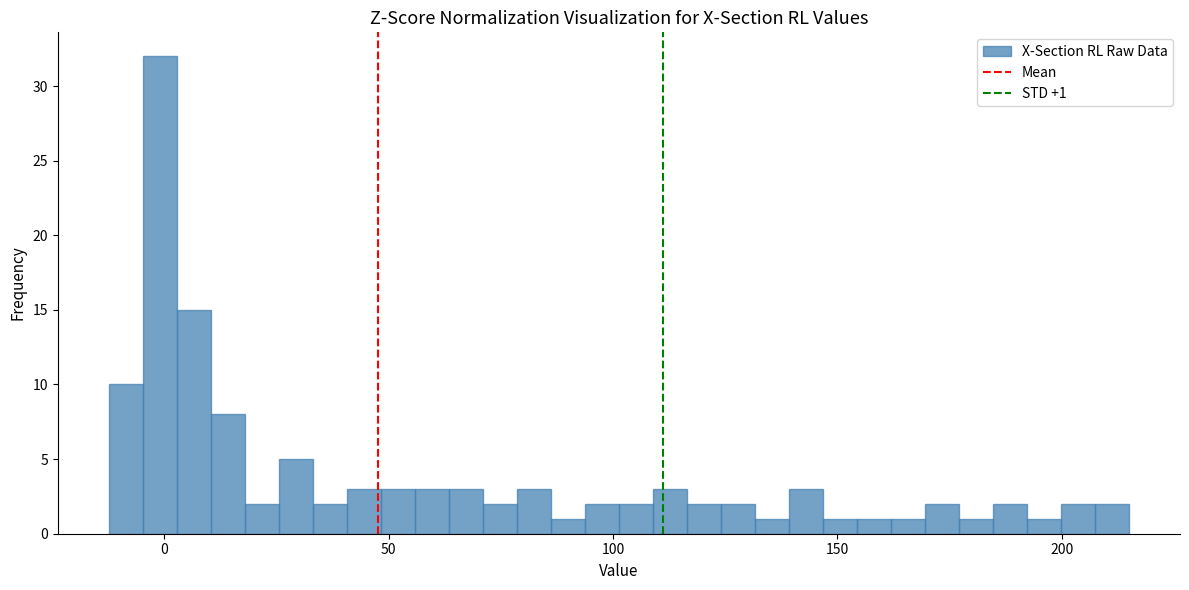

Around what value on the x-axis is the tallest bar? Give the approximate position of its centre, as read against the axis.

0